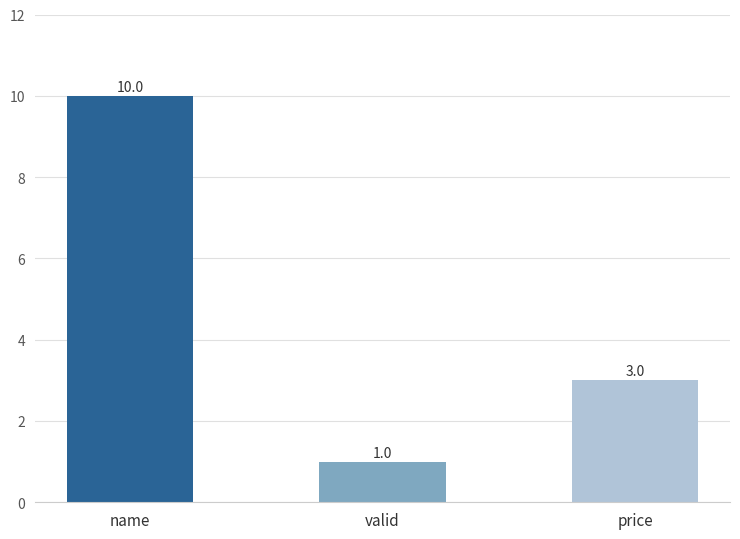

Reading left to right, transcribe all the data shown in this chart.

10	1	3